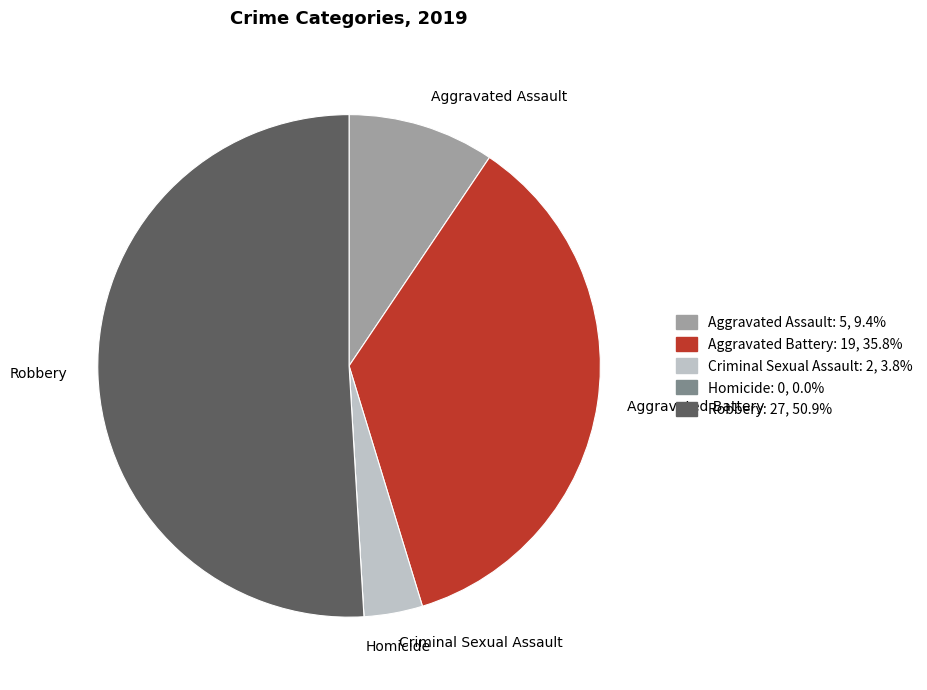

Does Robbery account for over 50% of the chart?

Yes